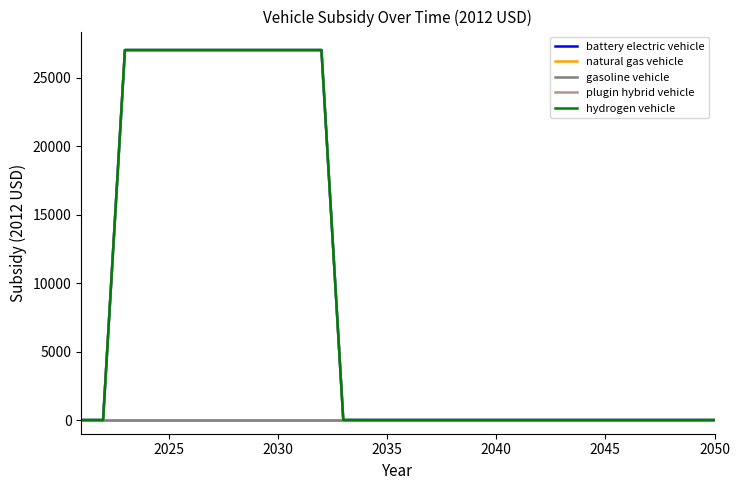

Does the chart display data point markers on the line(s)?

No